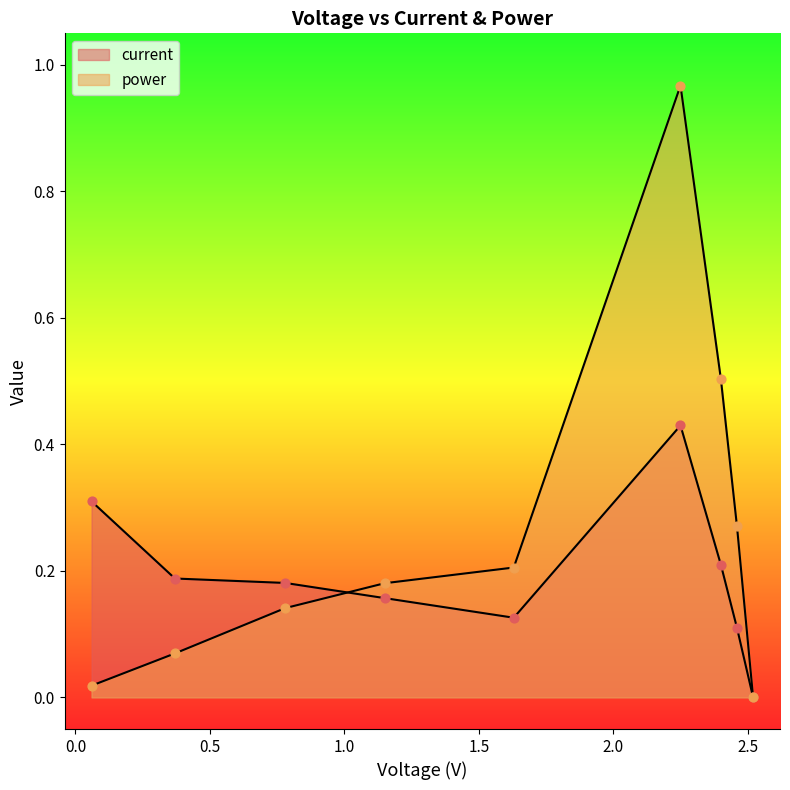

Is the value of current at 1.15 greater than the value of power at 2.25?

No